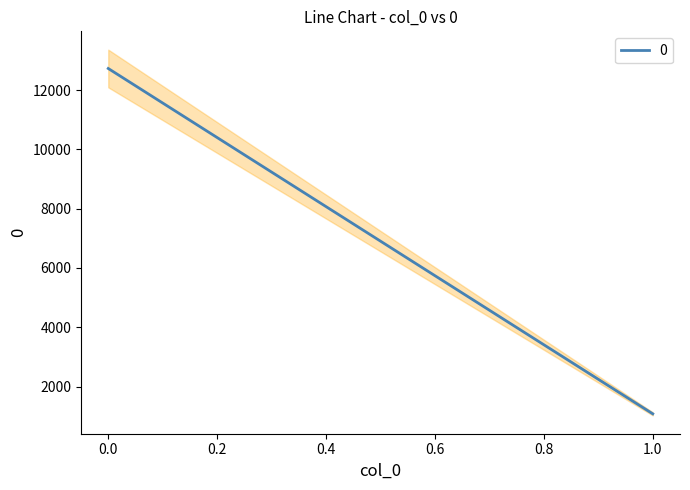

What is the sum of all 0 values?

13806.6